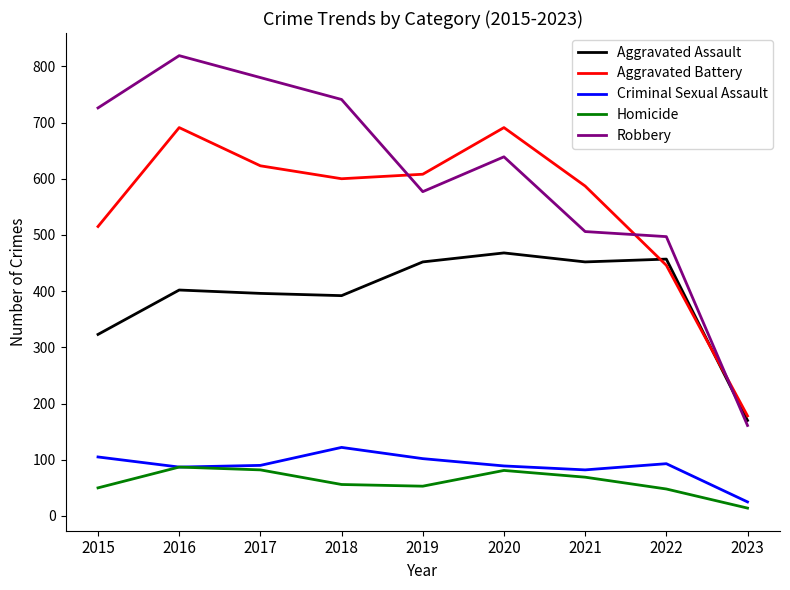

What is the highest value of the Homicide series?

87